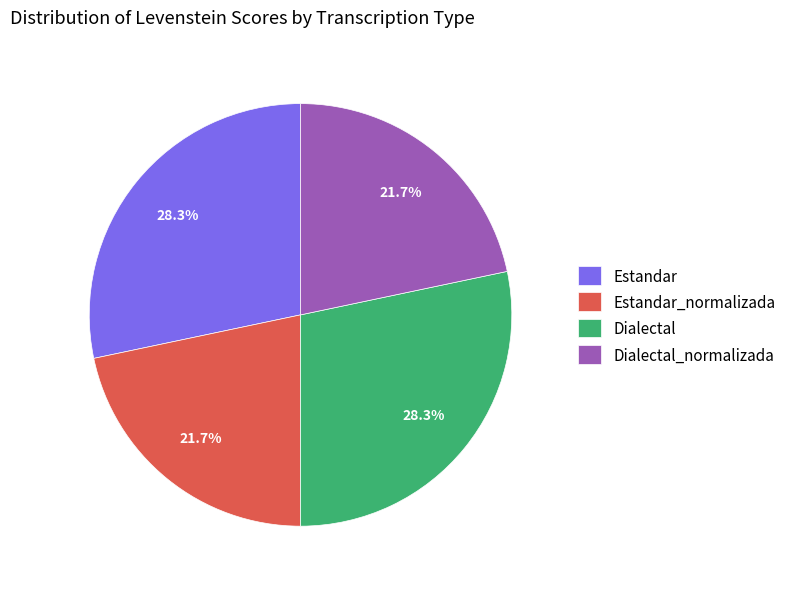

What is the ratio of the value at Dialectal to the value at Estandar?

1.0